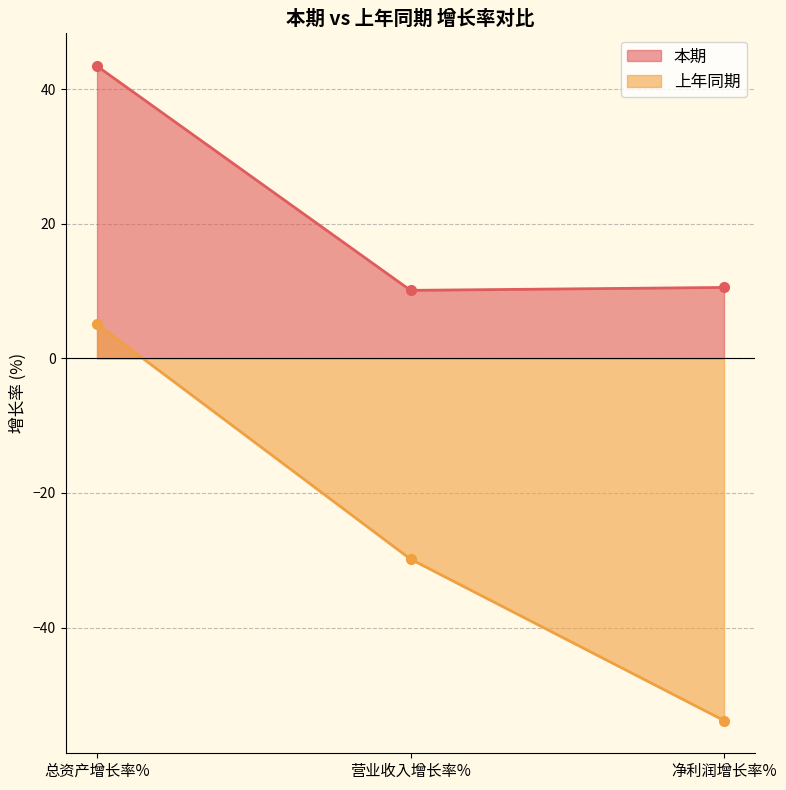

Reading right to left, transcribe all the data shown in this chart.

本期: 净利润增长率%=10.5	营业收入增长率%=10.1	总资产增长率%=43.4
上年同期: 净利润增长率%=-53.8	营业收入增长率%=-29.8	总资产增长率%=5.1